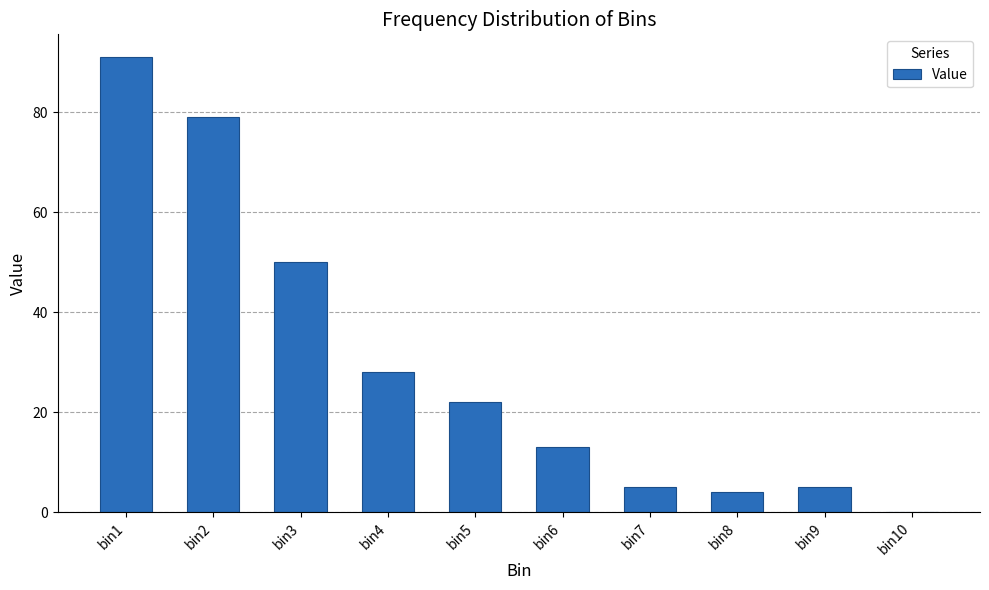

Between bin9 and bin5, which is larger?

bin5